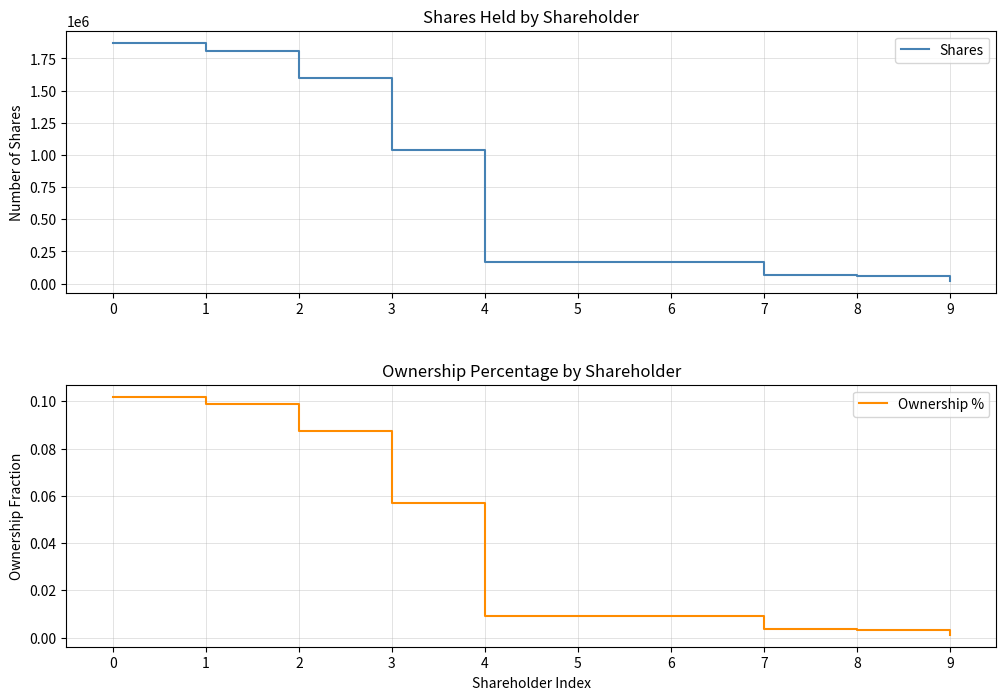

What is the spread (max minus min) of values at 3?

1041099.9